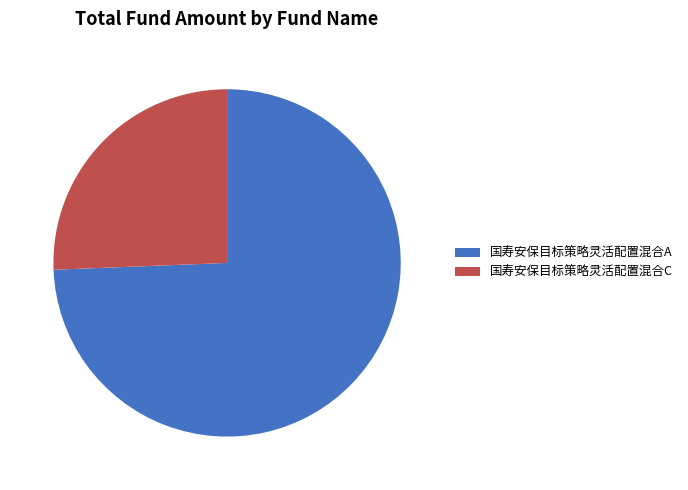

Between 国寿安保目标策略灵活配置混合C and 国寿安保目标策略灵活配置混合A, which is larger?

国寿安保目标策略灵活配置混合A